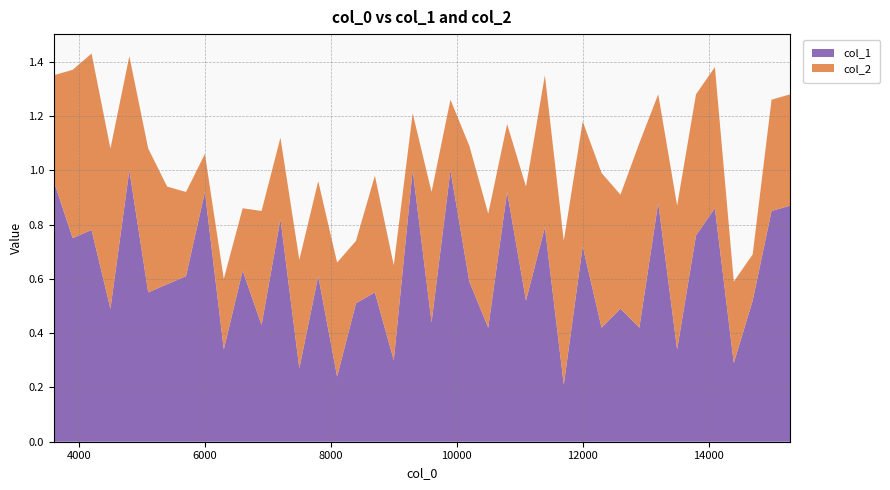

Reading left to right, extract all data points from this chart.

col_1: 3600.1=1.0	3900.1=0.8	4200.1=0.8	4500.1=0.5	4800.1=1.0	5100.1=0.6	5400.1=0.6	5700.1=0.6	6000.1=0.9	6300.1=0.3	6600.1=0.6	6900.1=0.4	7200.1=0.8	7500.1=0.3	7800.1=0.6	8100.1=0.2	8400.1=0.5	8700.1=0.6	9000.1=0.3	9300.1=1.0	9600.1=0.4	9900.1=1.0	10200.1=0.6	10500.1=0.4	10800.1=0.9	11100.1=0.5	11400.1=0.8	11700.1=0.2	12000.1=0.7	12300.1=0.4	12600.1=0.5	12900.1=0.4	13200.1=0.9	13500.1=0.3	13800.1=0.8	14100.1=0.9	14400.1=0.3	14700.1=0.5	15000.1=0.8	15300.1=0.9
col_2: 3600.1=0.4	3900.1=0.6	4200.1=0.7	4500.1=0.6	4800.1=0.4	5100.1=0.5	5400.1=0.4	5700.1=0.3	6000.1=0.1	6300.1=0.3	6600.1=0.2	6900.1=0.4	7200.1=0.3	7500.1=0.4	7800.1=0.3	8100.1=0.4	8400.1=0.2	8700.1=0.4	9000.1=0.3	9300.1=0.2	9600.1=0.5	9900.1=0.3	10200.1=0.5	10500.1=0.4	10800.1=0.2	11100.1=0.4	11400.1=0.6	11700.1=0.5	12000.1=0.5	12300.1=0.6	12600.1=0.4	12900.1=0.7	13200.1=0.4	13500.1=0.5	13800.1=0.5	14100.1=0.5	14400.1=0.3	14700.1=0.2	15000.1=0.4	15300.1=0.4